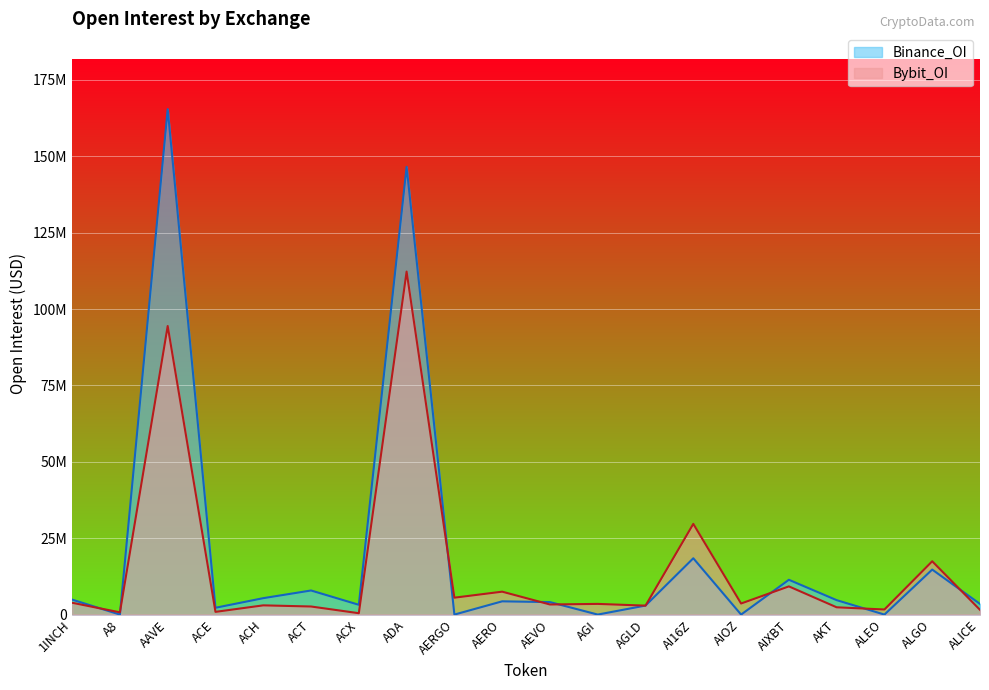

Count the number of categories in the chart.

20